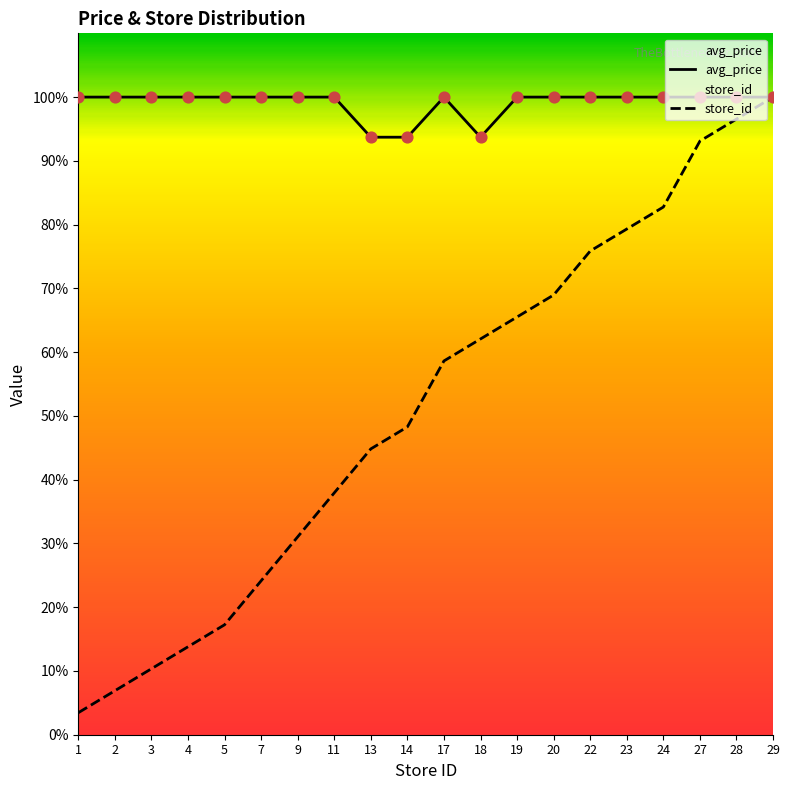

Which series contains the highest Y value?

avg_price